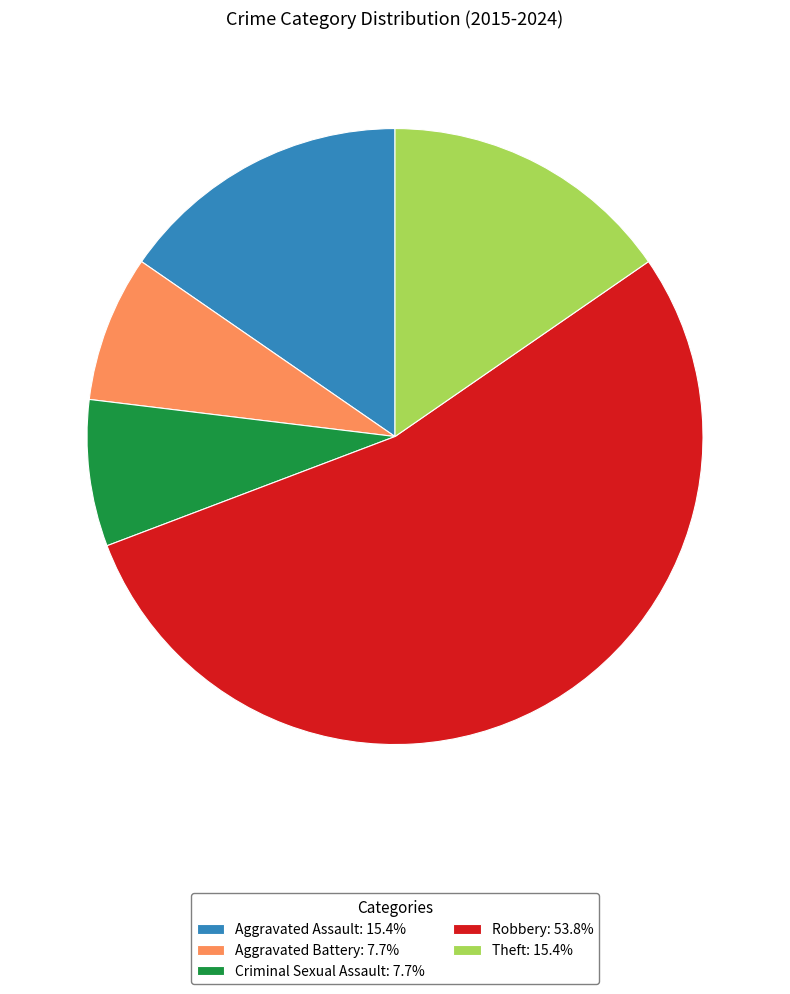

The Criminal Sexual Assault slice represents 20% of the pie. True or false?

False